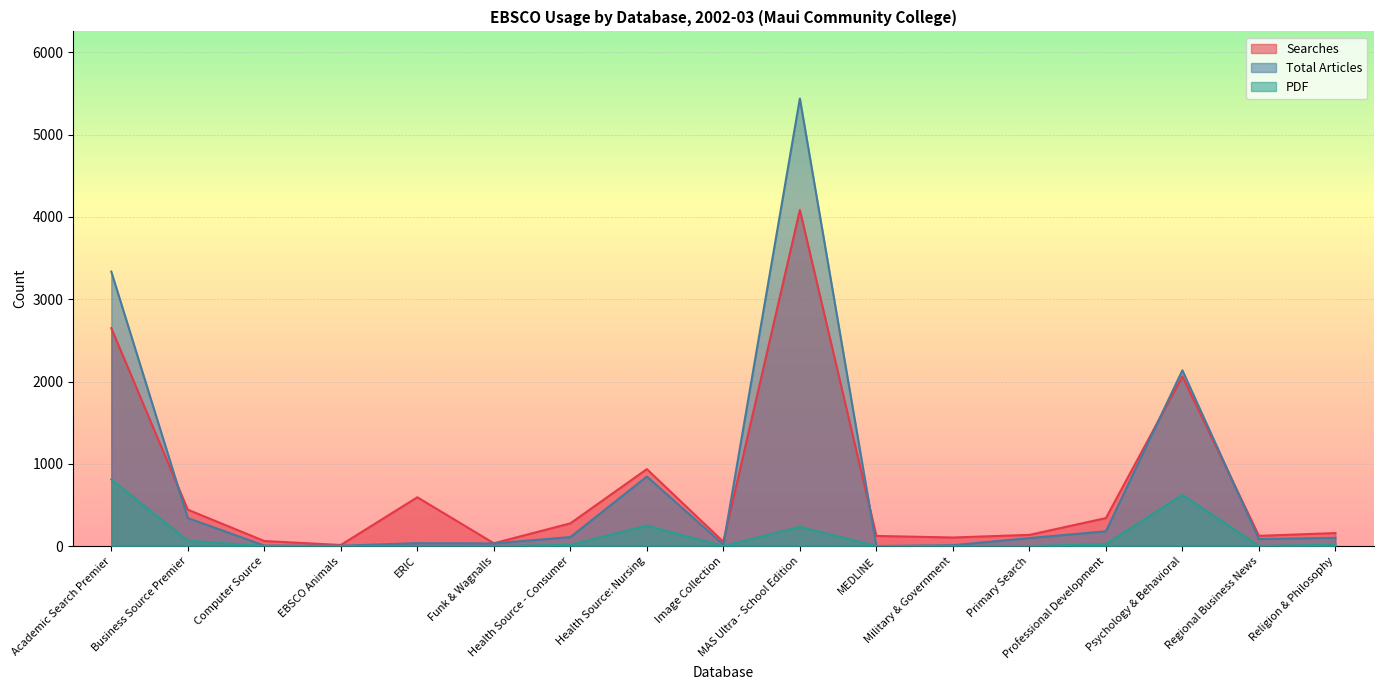

True or false: Searches and PDF cross at least once.

False